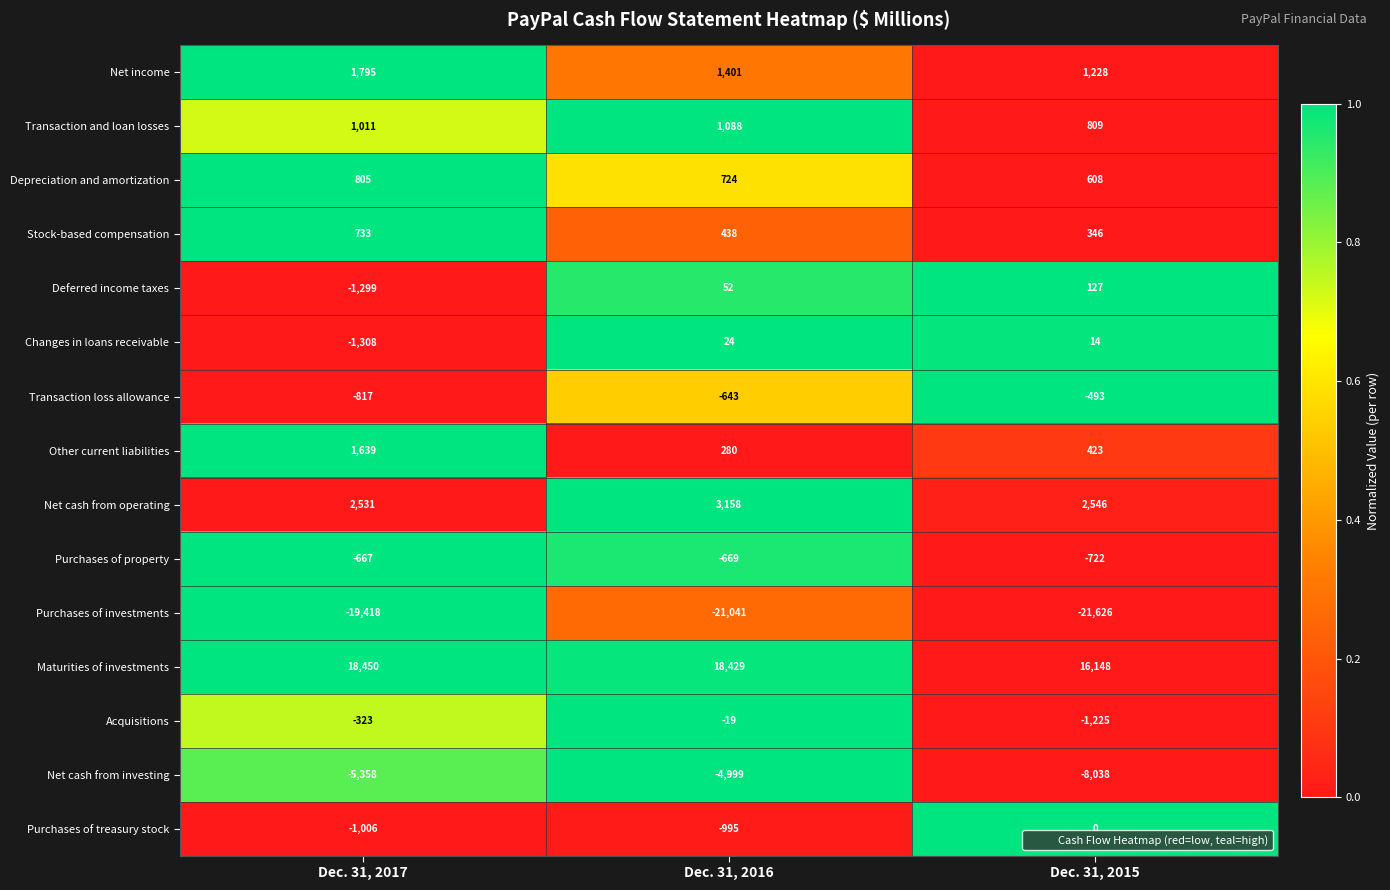

Rank the series by their maximum value, from lowest to highest.

Purchases of investments, Net cash from investing, Purchases of property, Transaction loss allowance, Acquisitions, Purchases of treasury stock, Changes in loans receivable, Deferred income taxes, Stock-based compensation, Depreciation and amortization, Transaction and loan losses, Other current liabilities, Net income, Net cash from operating, Maturities of investments